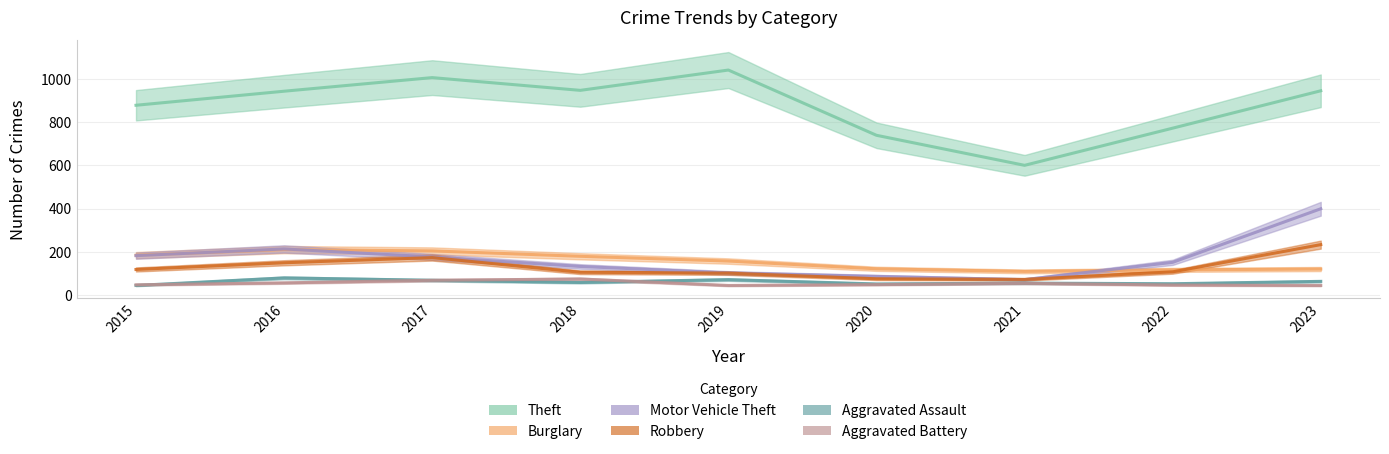

True or false: Theft has more than 2 points higher than both neighbors.

False